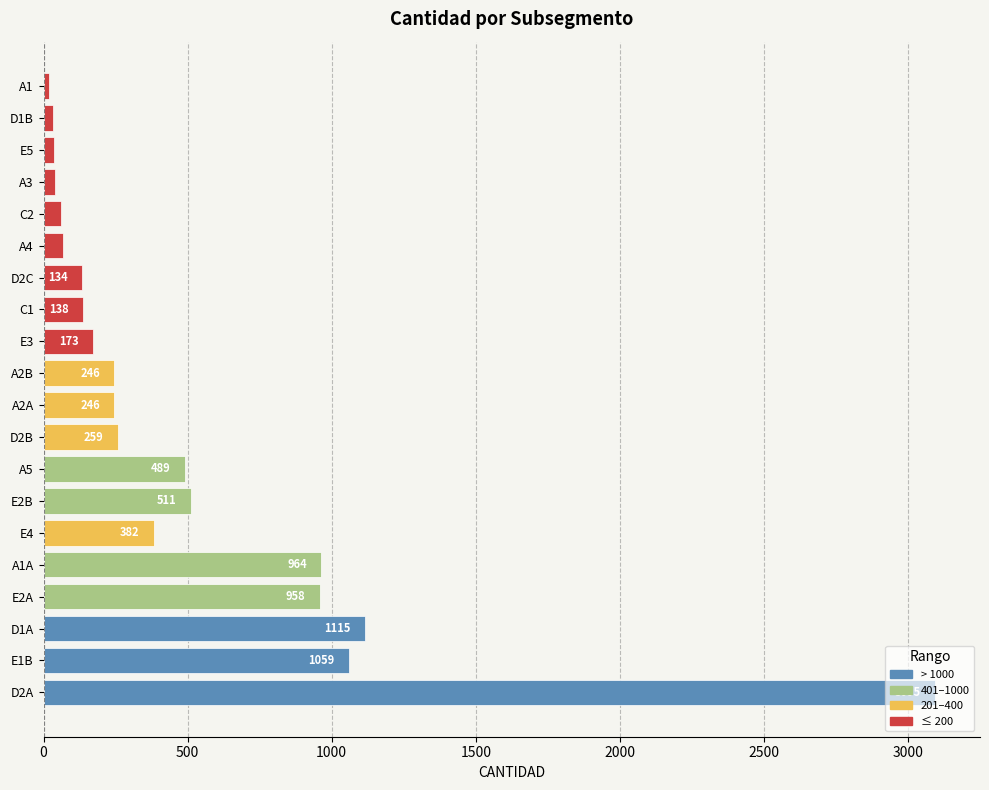

Read the value at D2C, to the nearest 10.

130